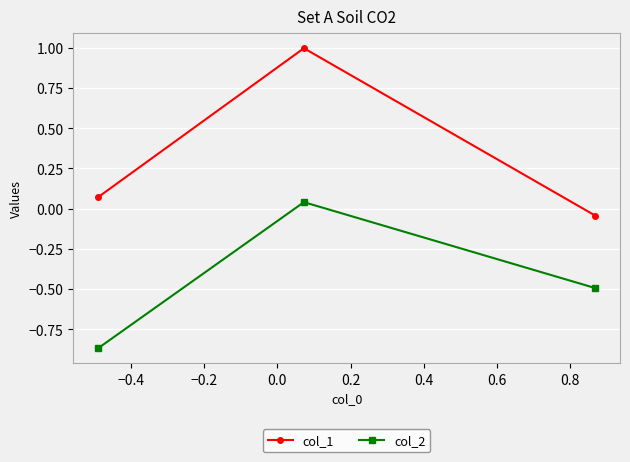

Which series has the largest total across all categories?

col_1